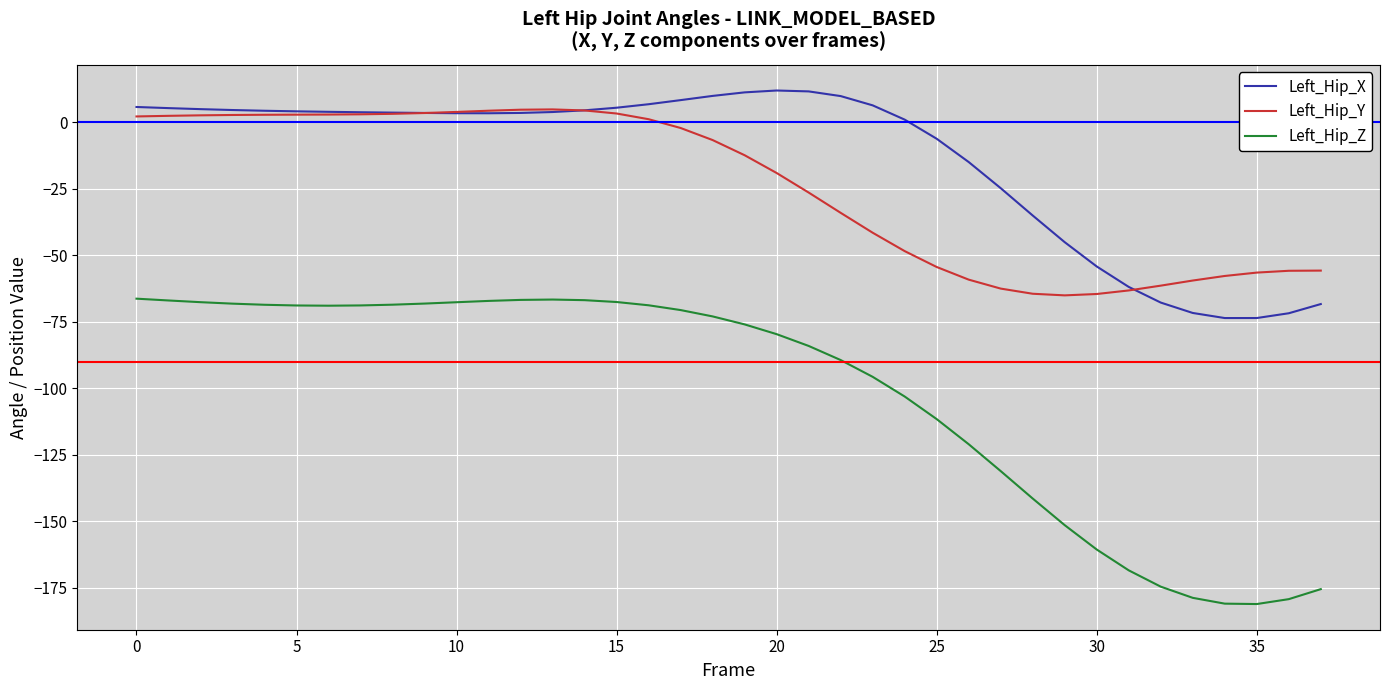

True or false: Left_Hip_Y and Left_Hip_Z cross at least once.

False